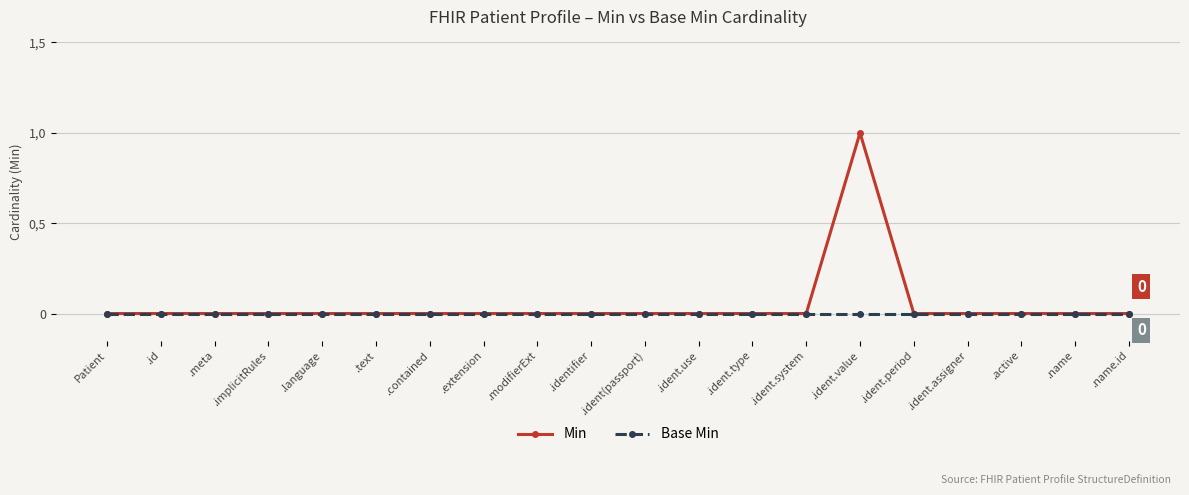

What are all the series names shown in the legend?

Min, Base Min